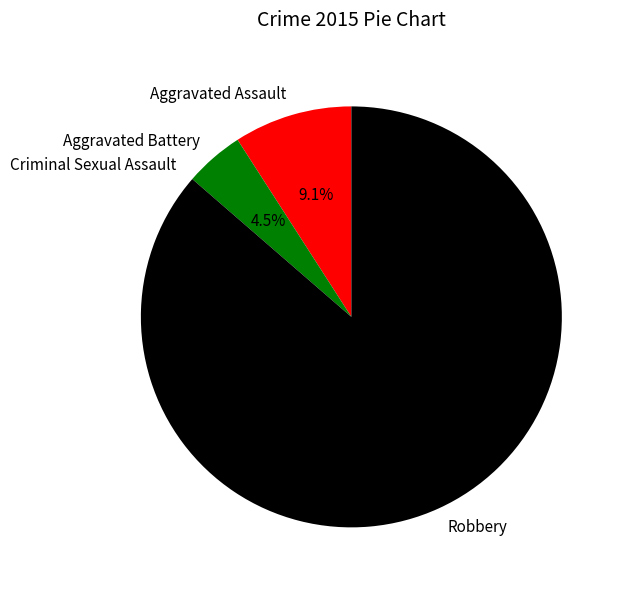

What is the majority slice?

Robbery